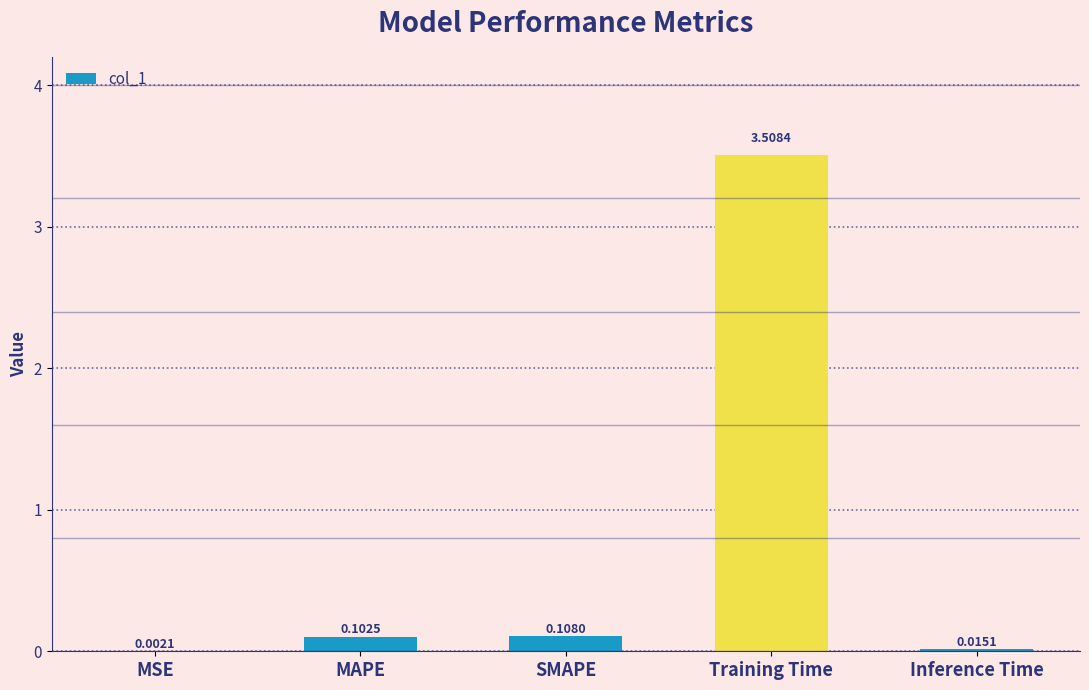

At which label is the value closest to 1?

SMAPE